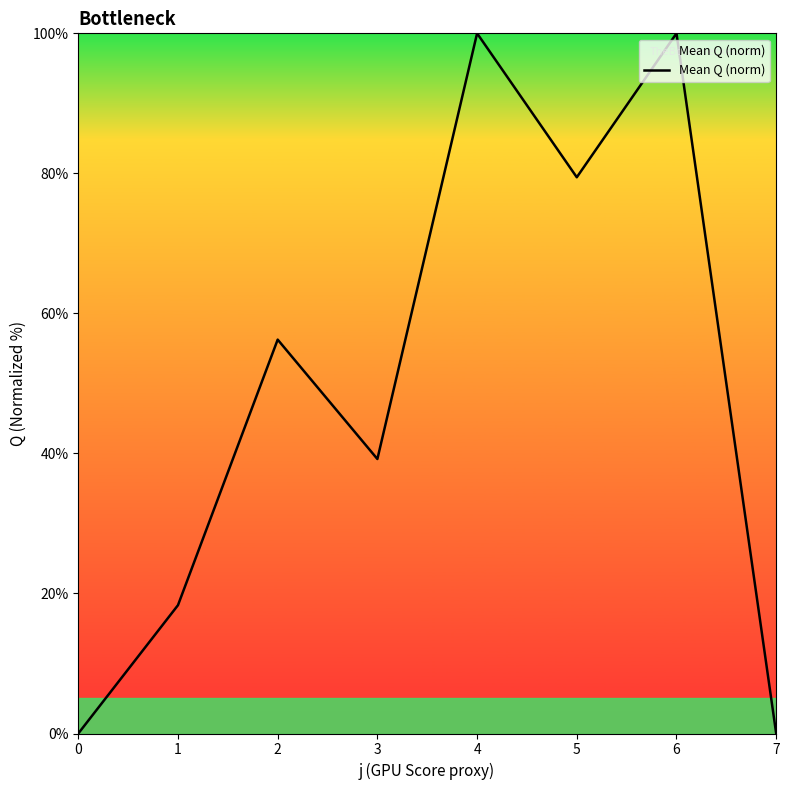

What is the maximum value shown in the chart?

100.0